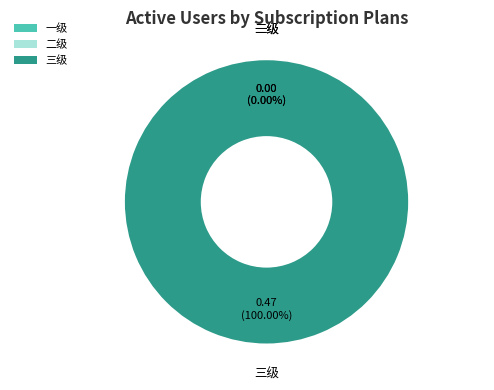

To the nearest percent, what is the average slice percentage?

33%